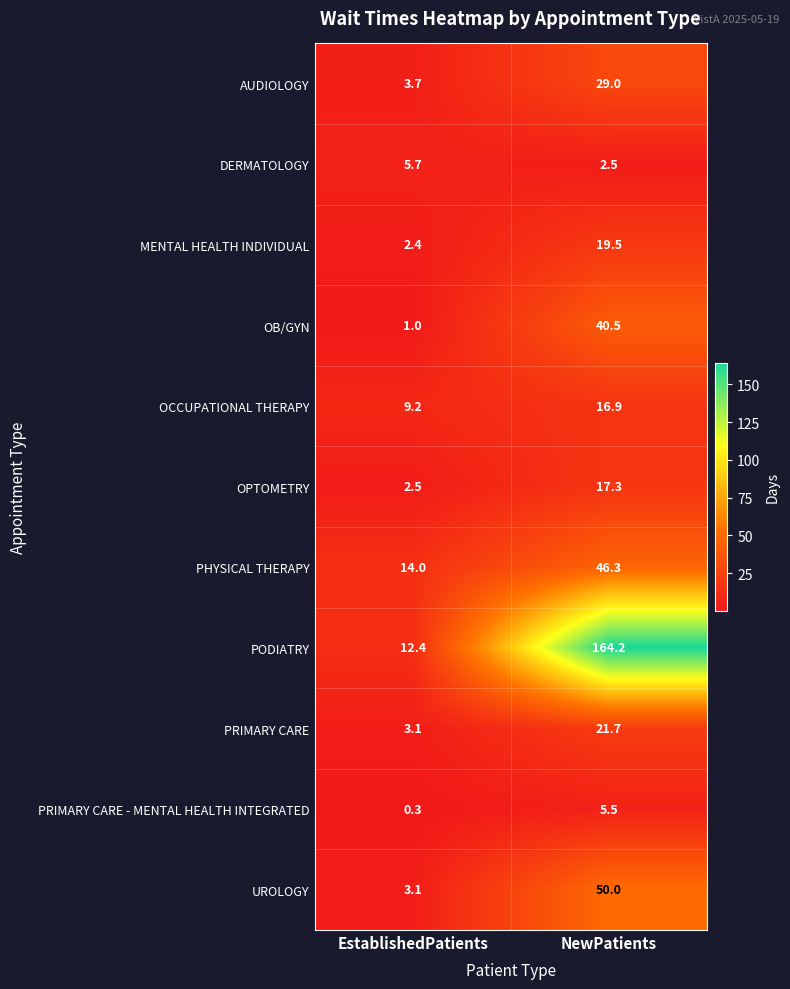

Which category has the lowest value across all series?

EstablishedPatients